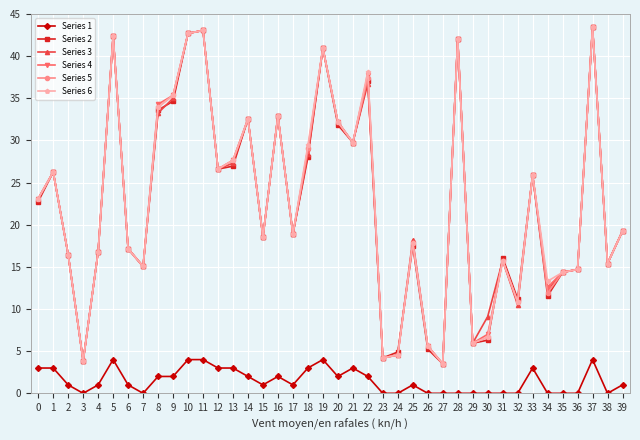

True or false: Series 1 has more than 0 interior local peaks.

True